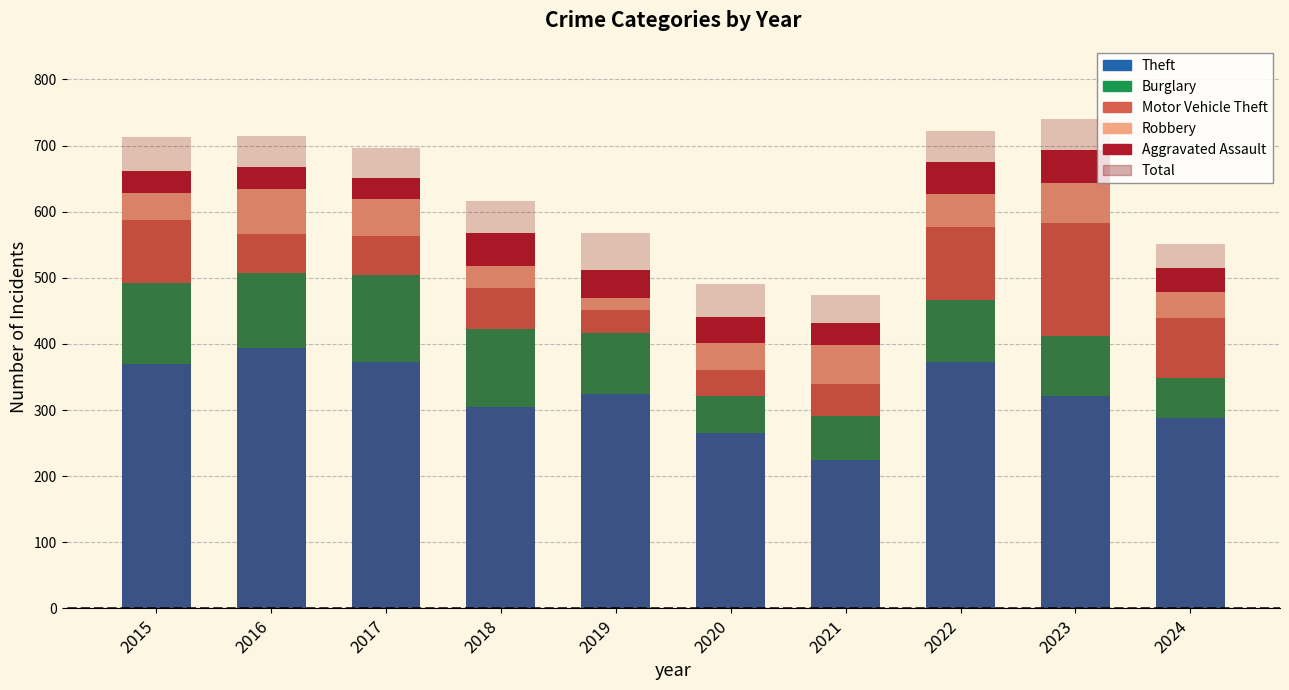

Where does the Burglary series first go above 95?

2015